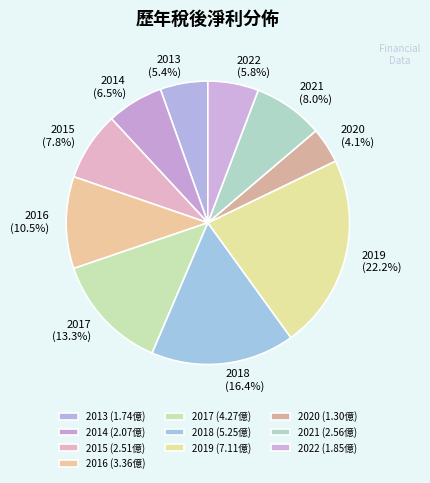

How many segments does this pie chart have?

10